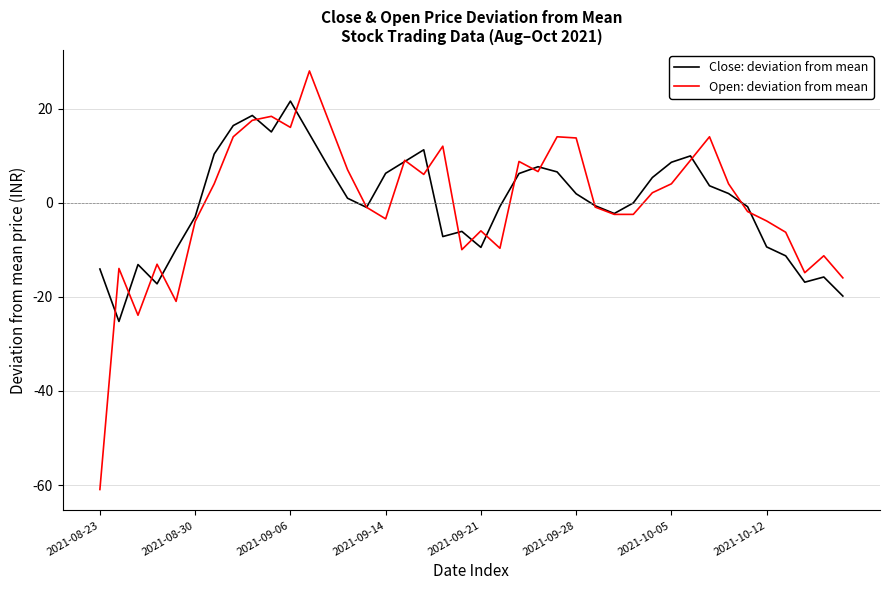

What is the minimum value for Open: deviation from mean?

-61.0